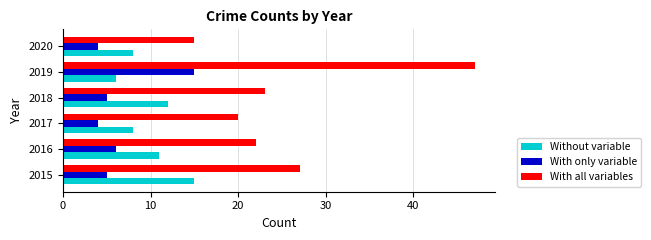

The value of With only variable at 2016 is 6. True or false?

True